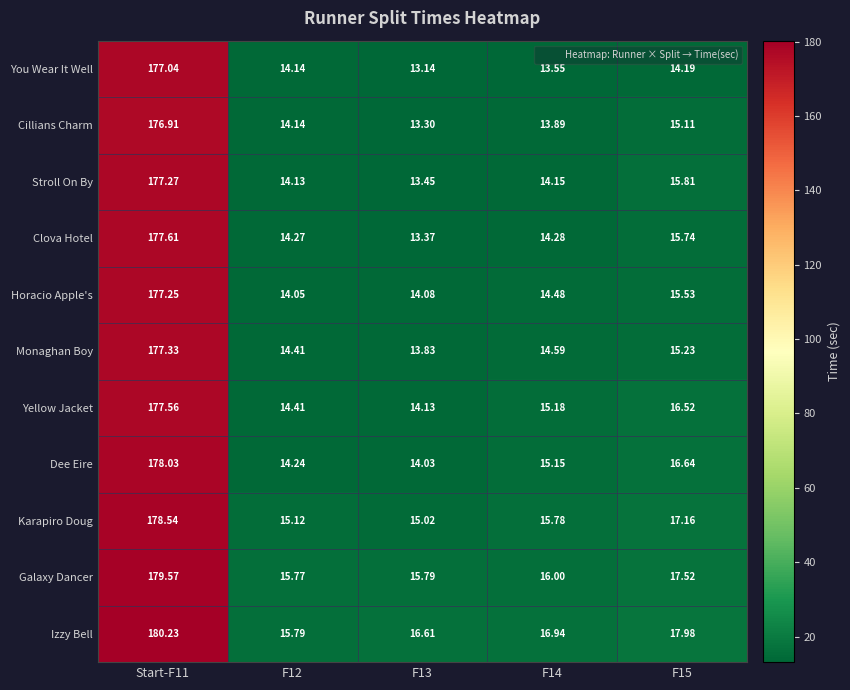

Rank the series by their maximum value, from highest to lowest.

Izzy Bell, Galaxy Dancer, Karapiro Doug, Dee Eire, Clova Hotel, Yellow Jacket, Monaghan Boy, Stroll On By, Horacio Apple's, You Wear It Well, Cillians Charm